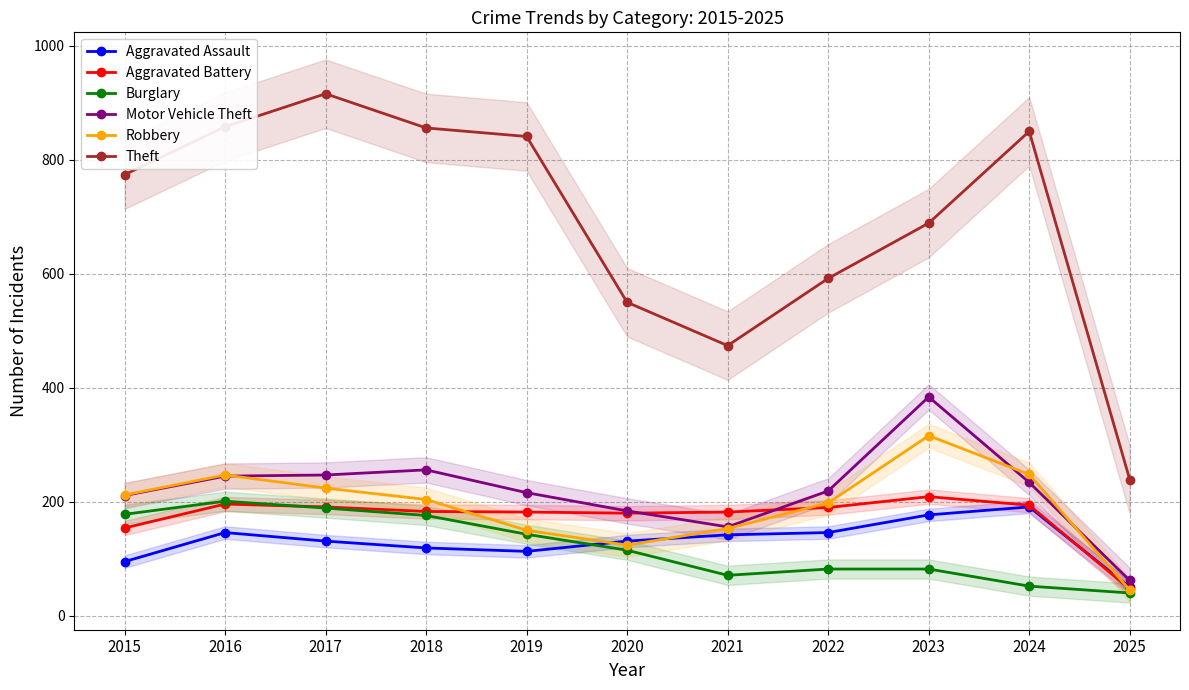

Which category has the lowest value in the Theft series?

2025